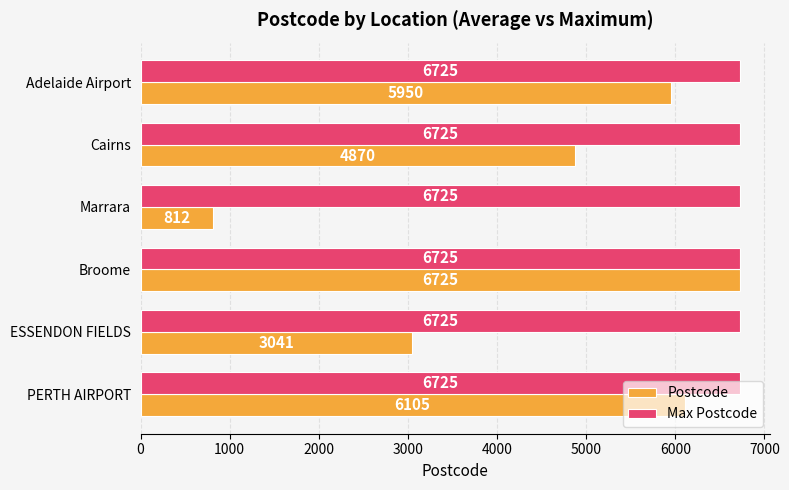

Which series has the largest range (max minus min)?

Postcode